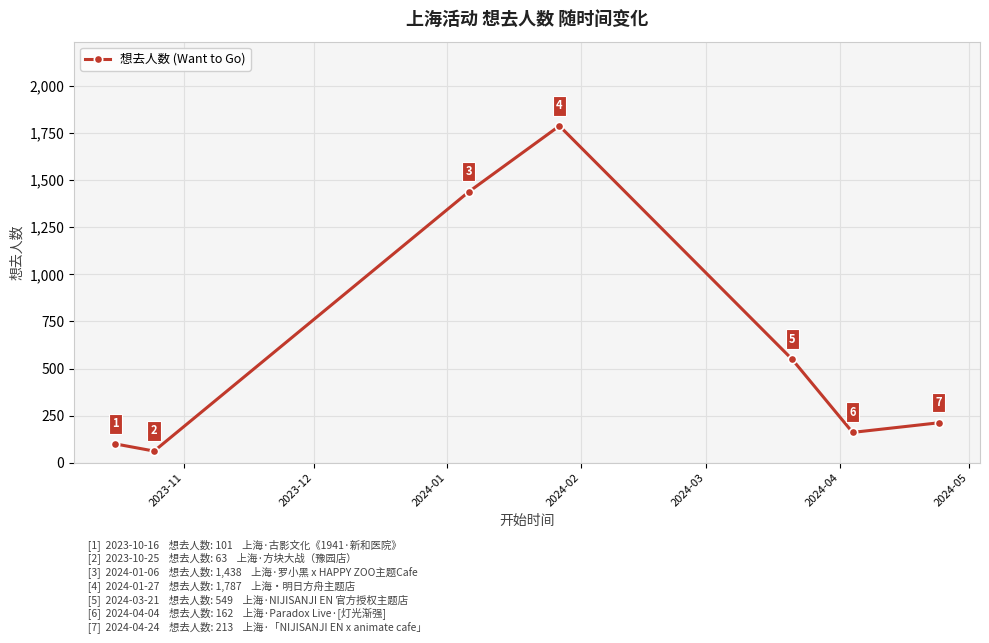

What is the value of the 4th point from the left?

1787